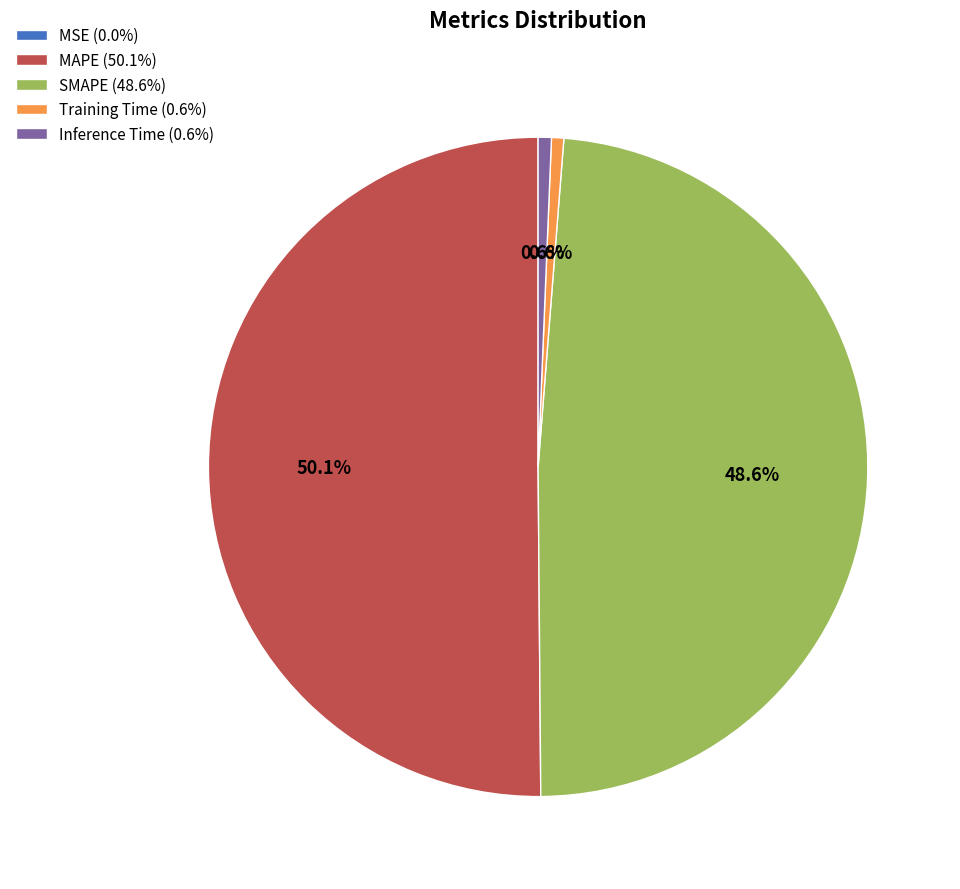

Is Inference Time (0.6%) the majority of the pie?

No